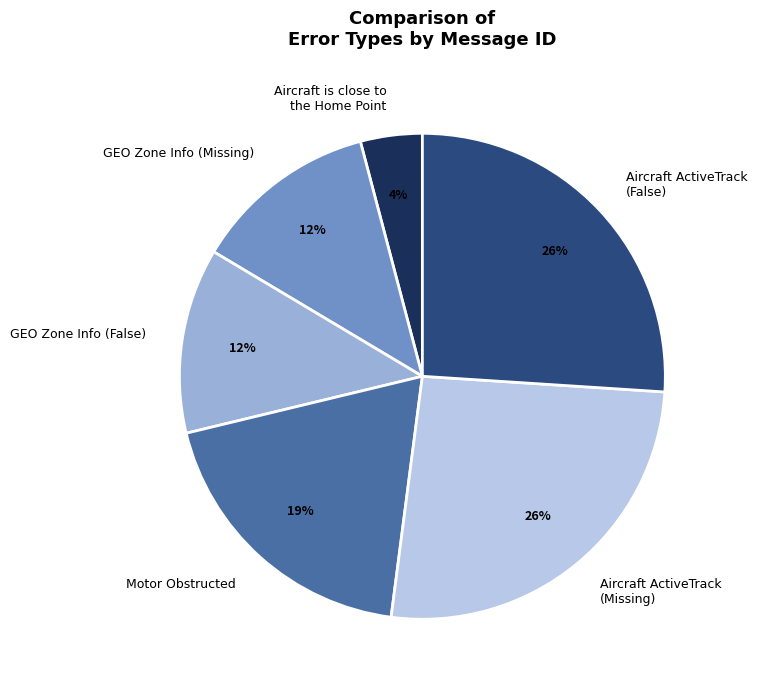

To the nearest percent, what is the difference between the largest and smallest slice percentages?

22%